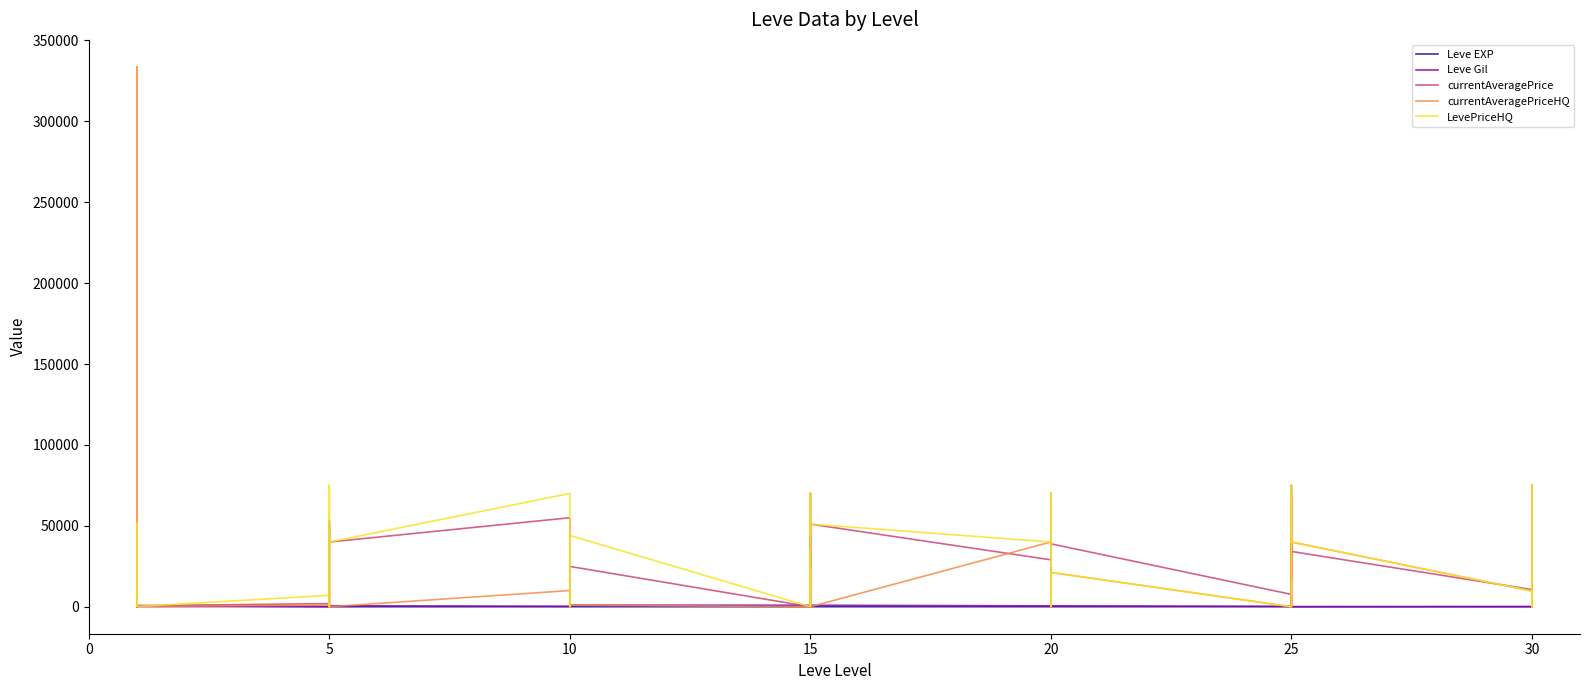

How many distinct data groups are displayed?

5